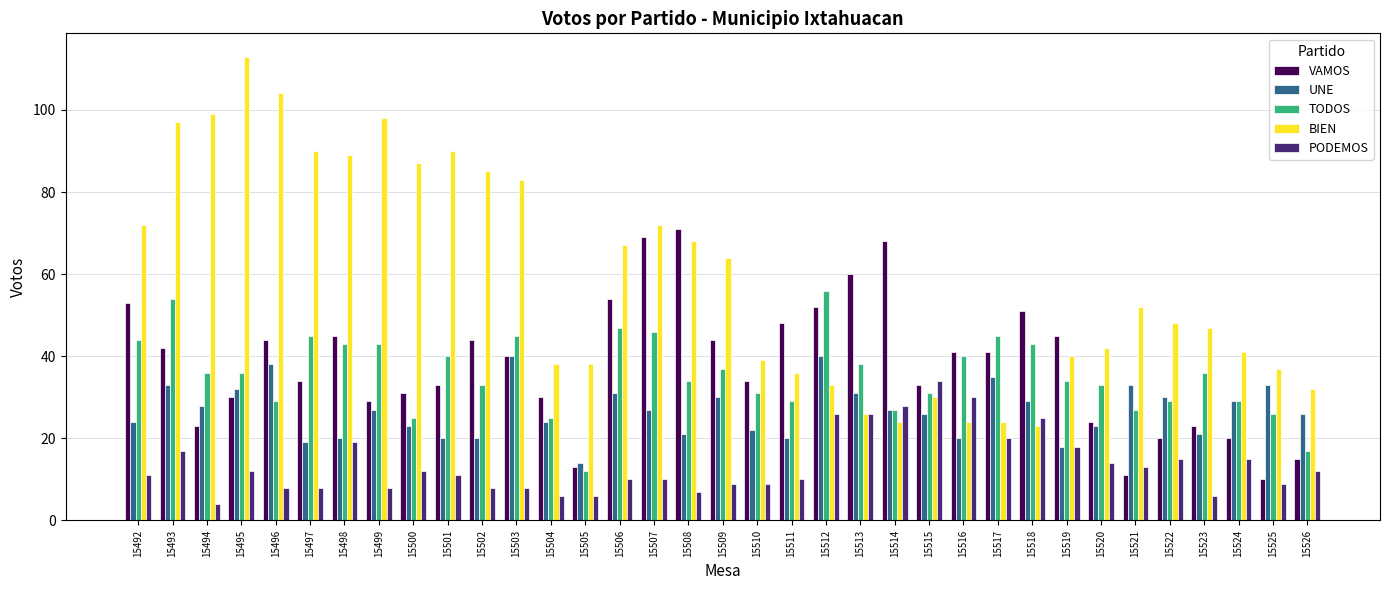

True or false: BIEN has a value of 90 at 15497.

True